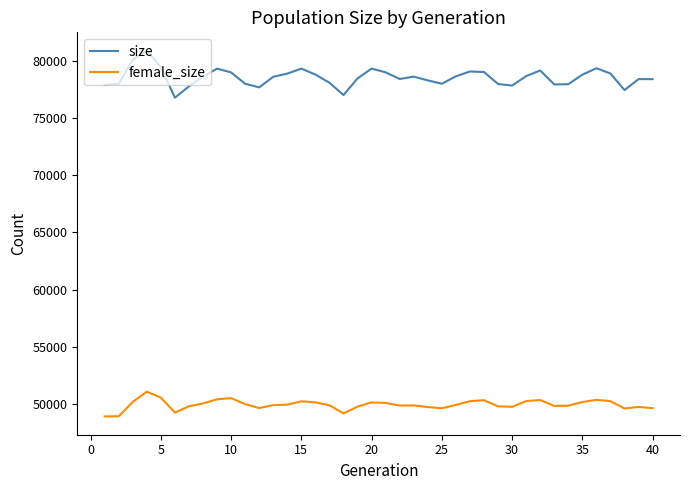

Is this an area chart (filled region under the line)?

No